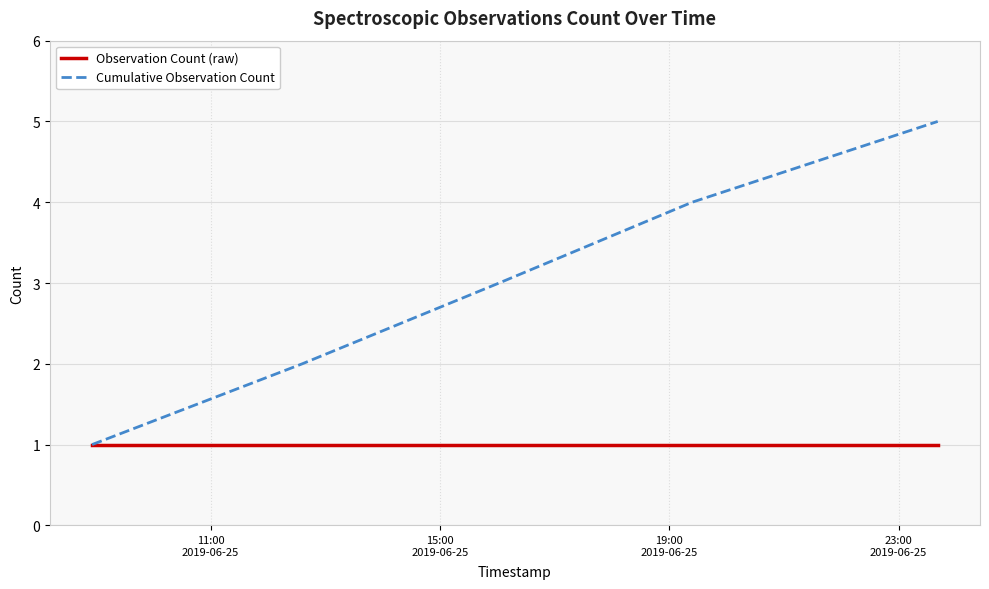

Count the Cumulative Observation Count values in the range 2 to 4.

3